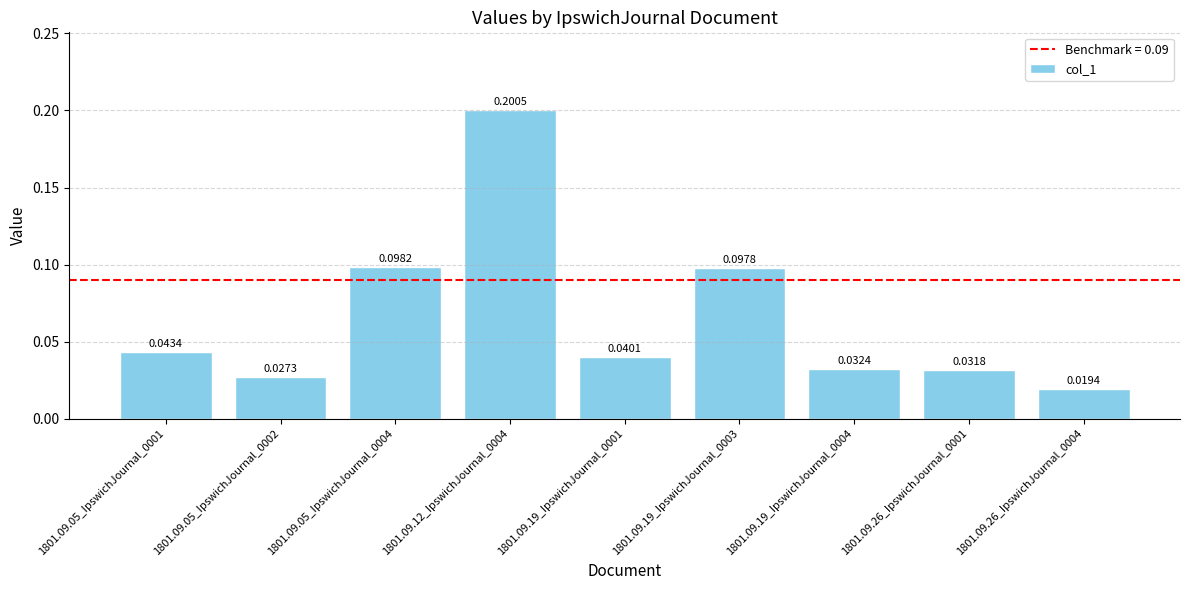

Count the values in the range 0 to 1.

9